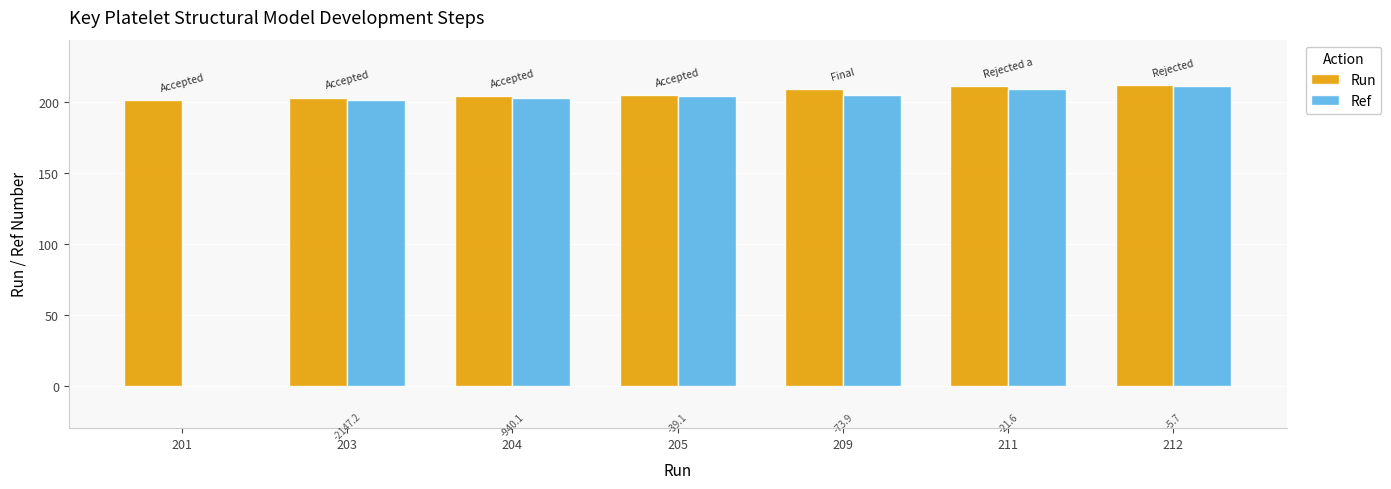

The Run series shows 201 at 201. True or false?

True